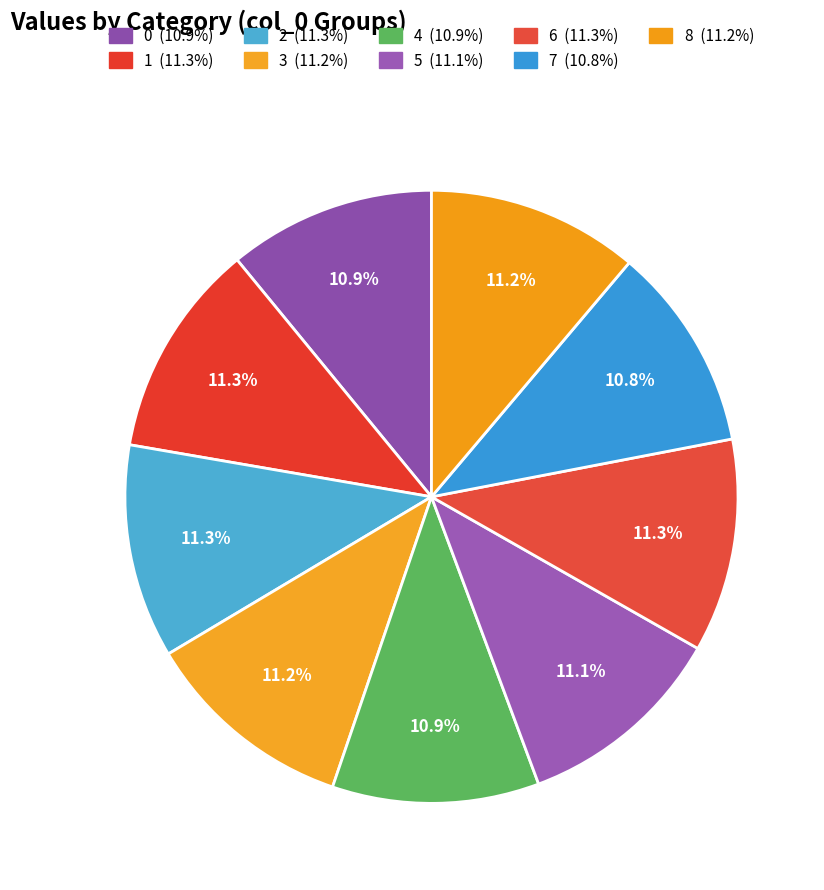

Is there a majority slice in this chart?

No